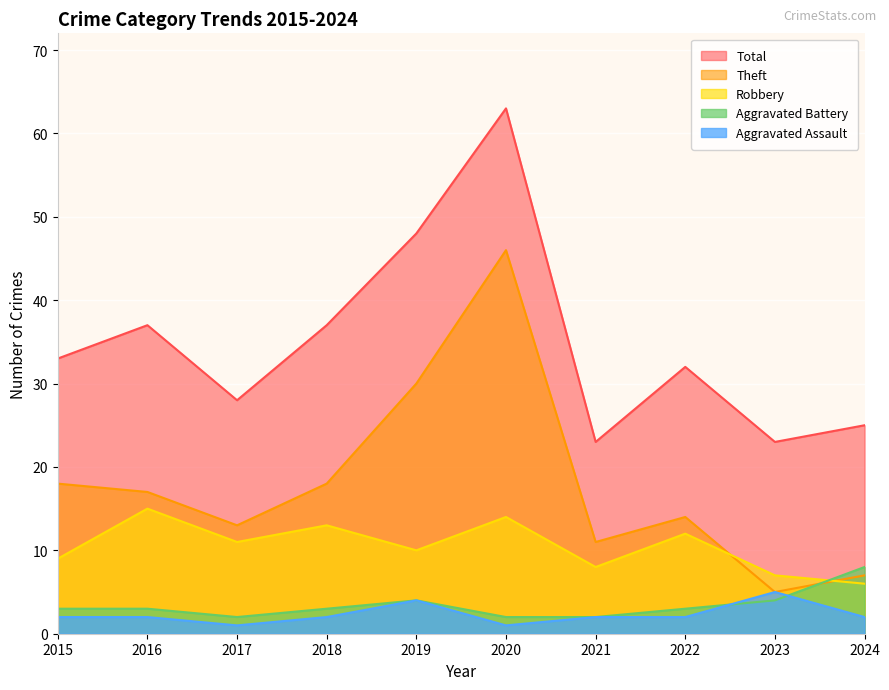

How many times do Robbery and Aggravated Battery cross each other?

1